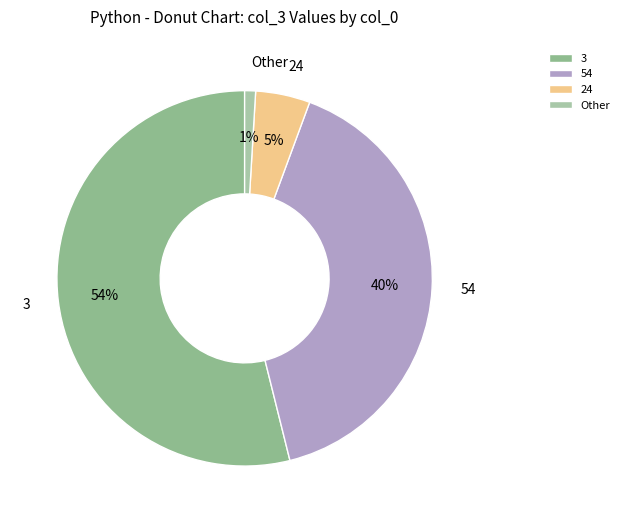

Is it true that 54 is 40% of the pie?

True